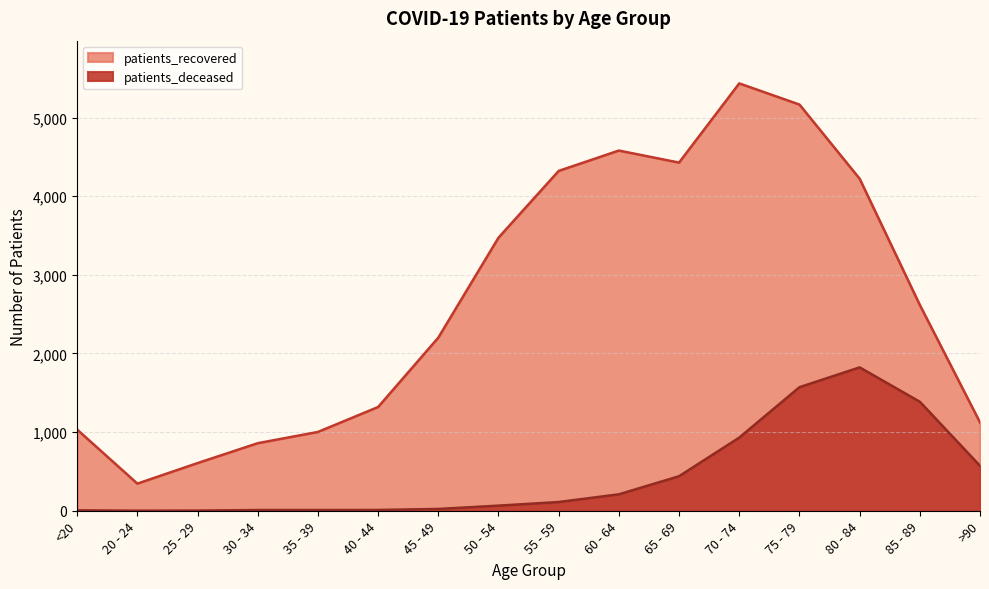

The value of patients_recovered at 35 - 39 is 659. True or false?

False